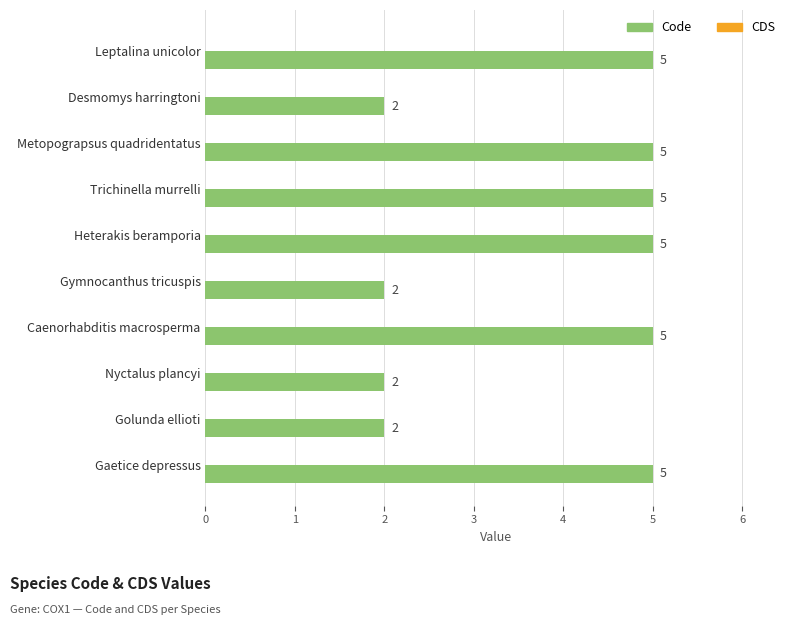

What is the sum of all values?

38